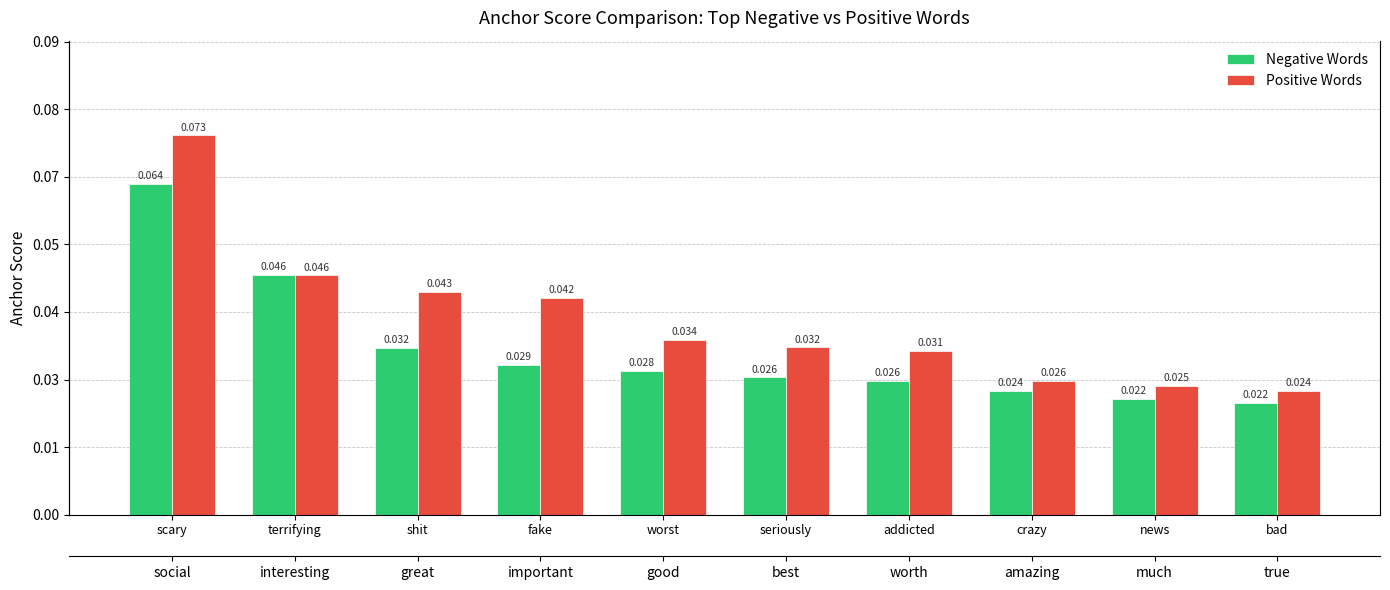

The value of Positive Words at news is 0.0. True or false?

True